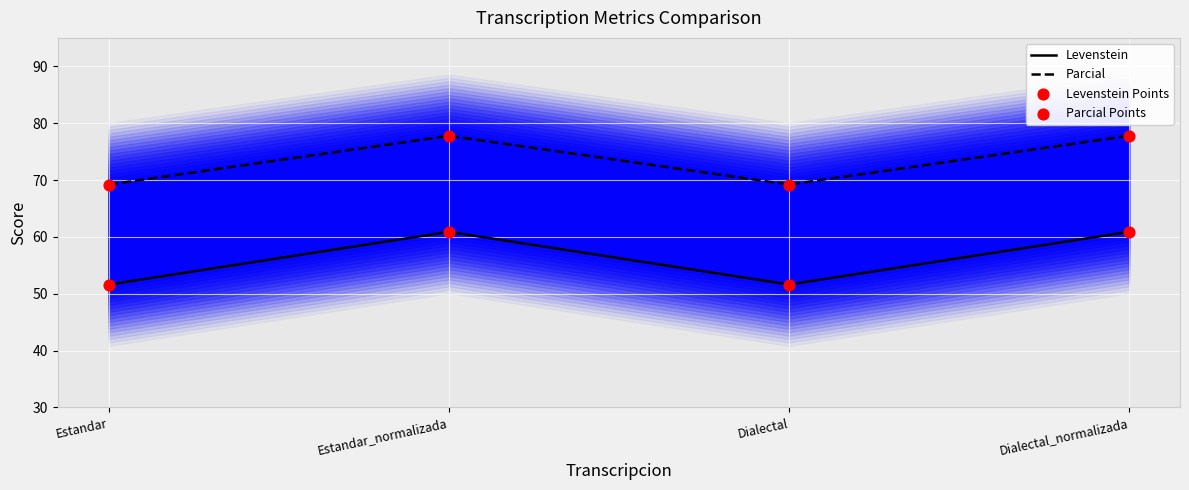

Which series has the largest total across all categories?

Parcial